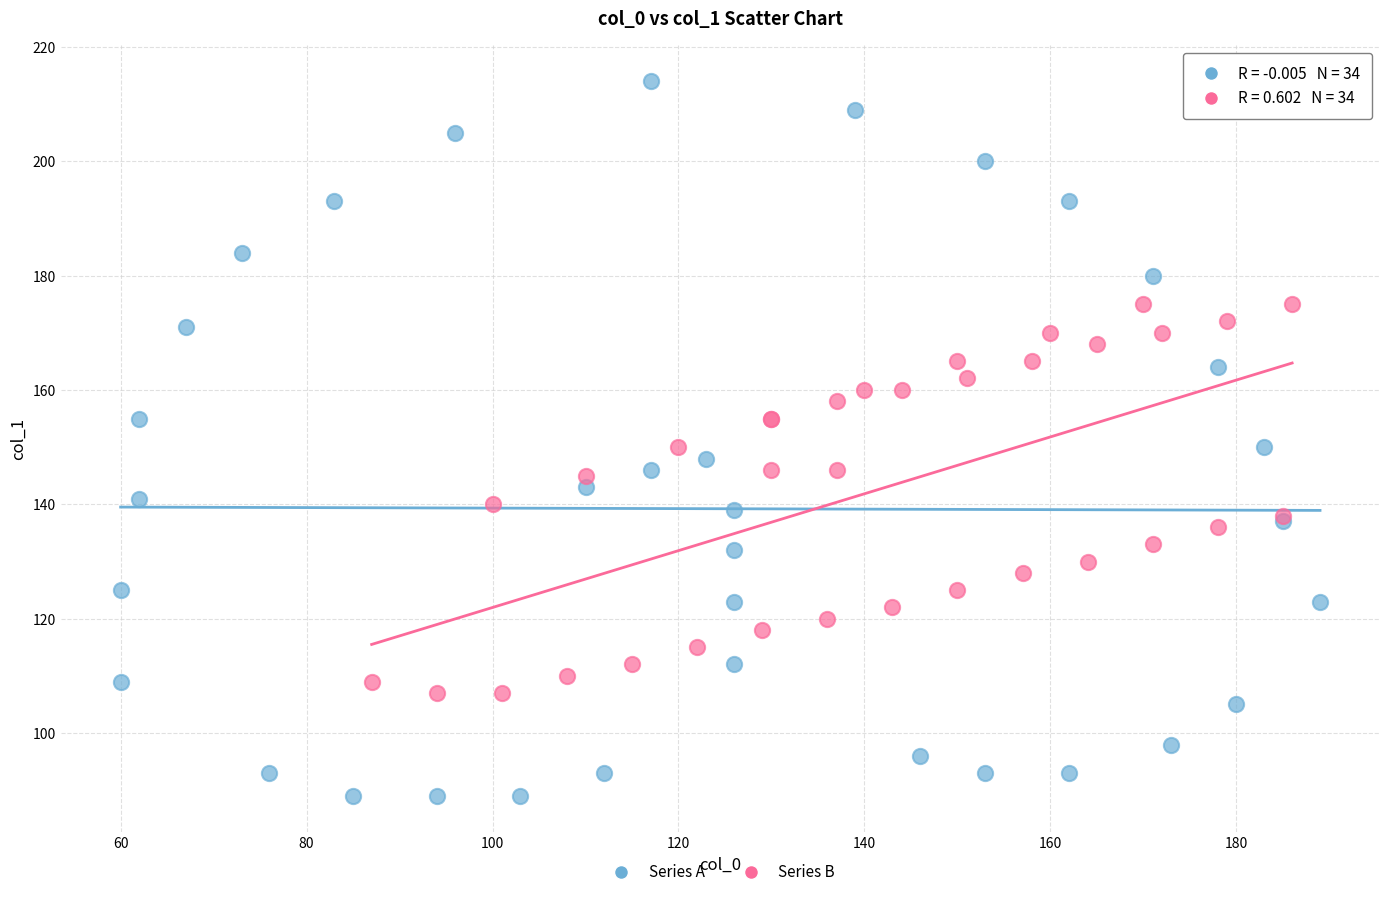

Which series reaches the minimum Y coordinate?

Series A